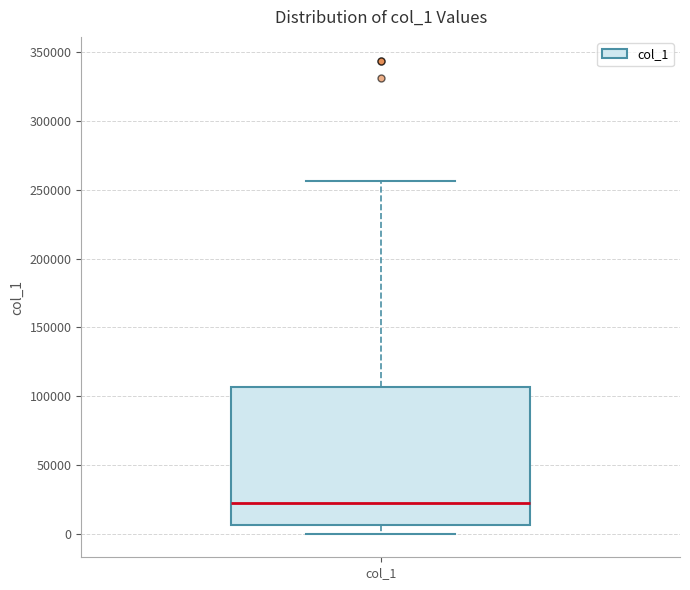

Where does the median line of the box for col_1 sit on the y-axis? The values are not printed on the chart, so give them approximately, as read against the axis.

20000